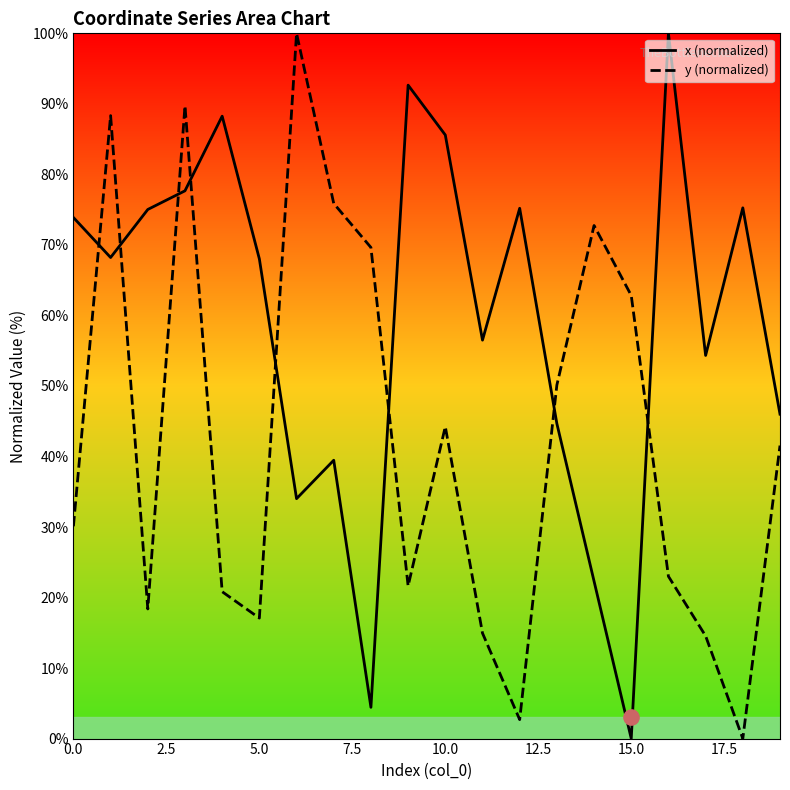

Which series has the largest Y range (max minus min)?

x (normalized)